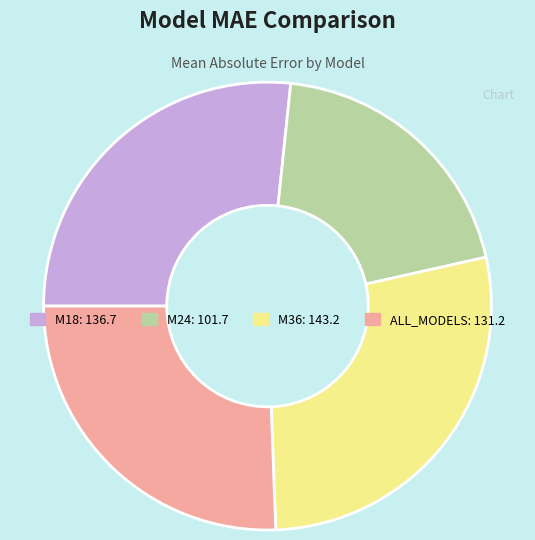

Which category has the smallest portion of the pie?

M24